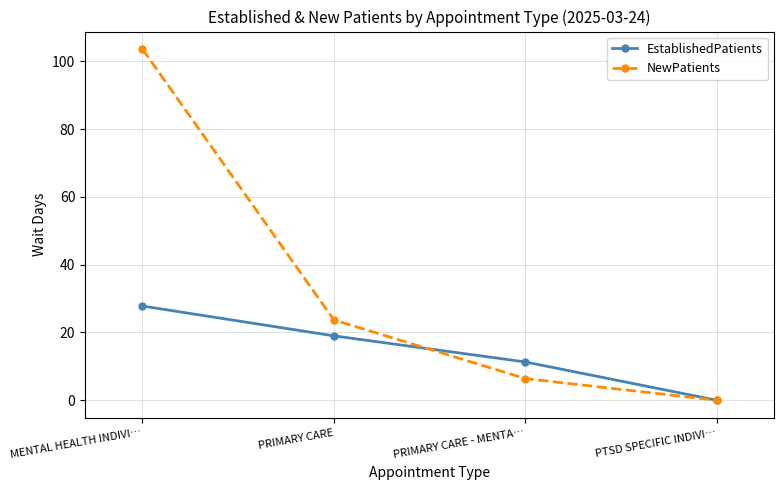

Which series has the widest spread of values?

NewPatients